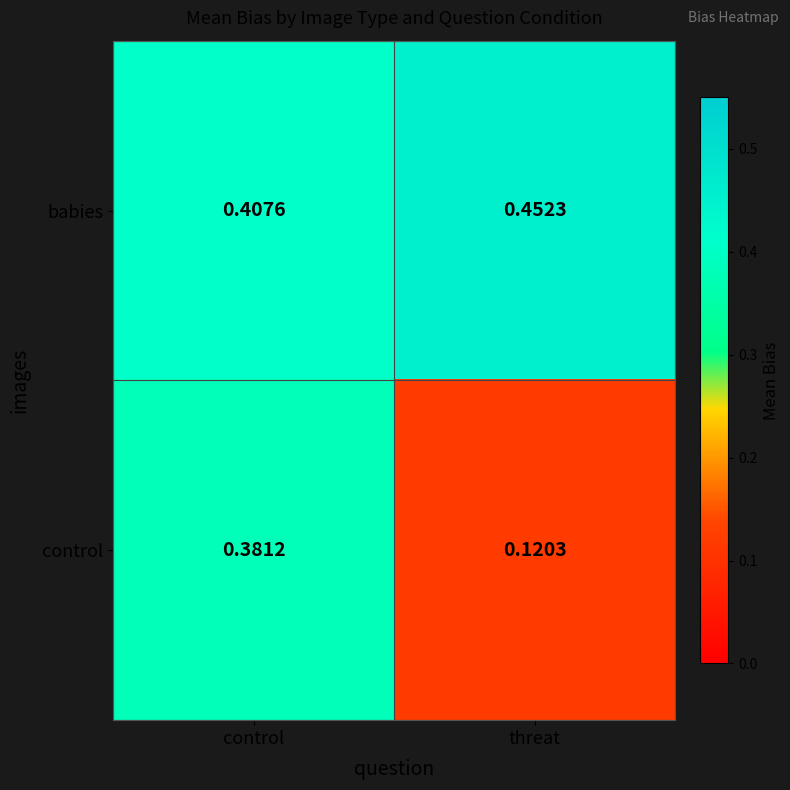

Which category has the highest value across all series?

threat